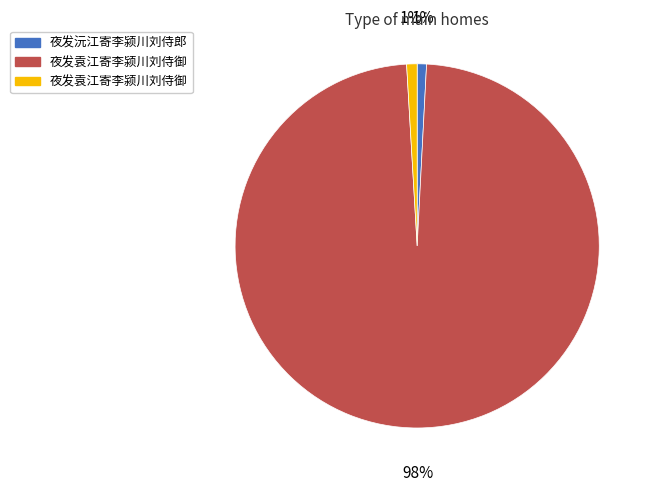

To the nearest percent, what is the average slice percentage?

33%